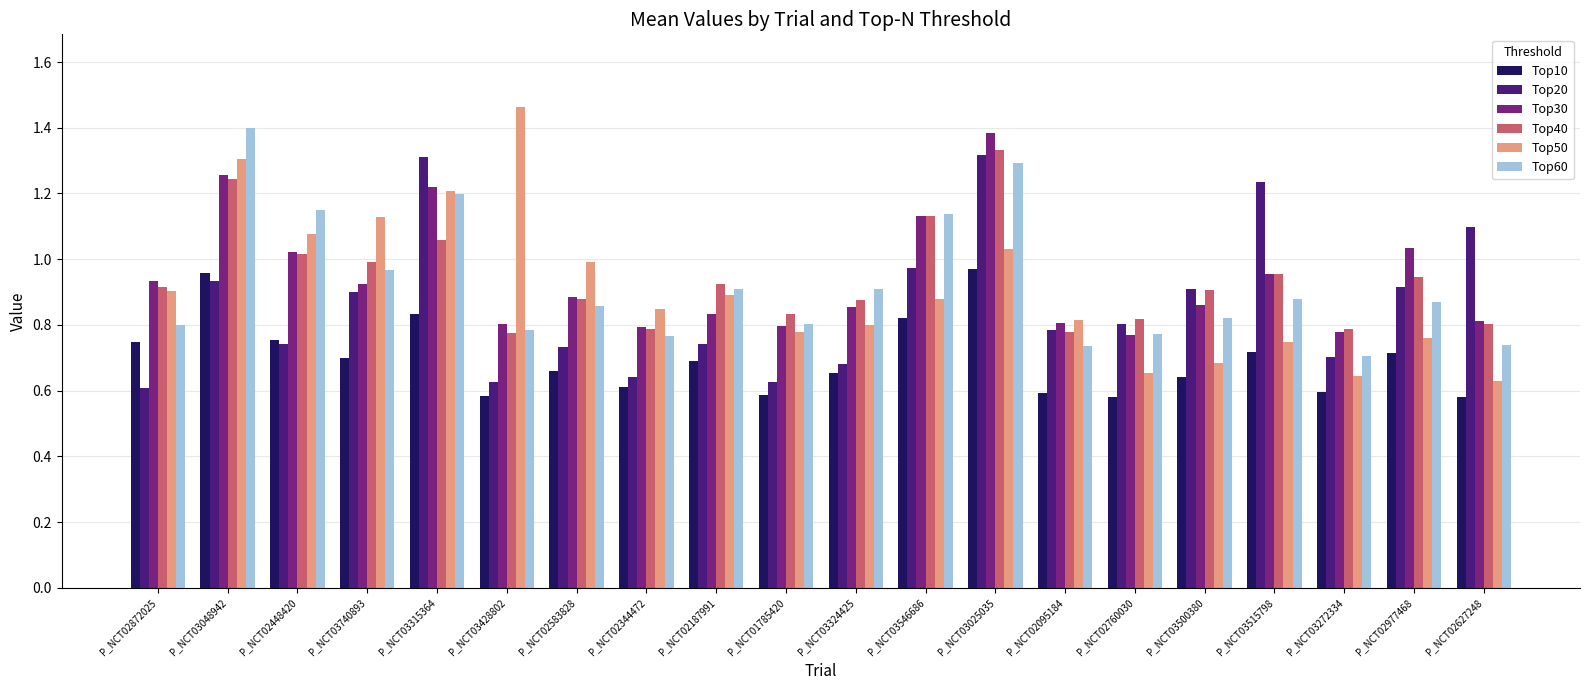

The value of Top10 at P_NCT02187991 is 0.7. True or false?

True